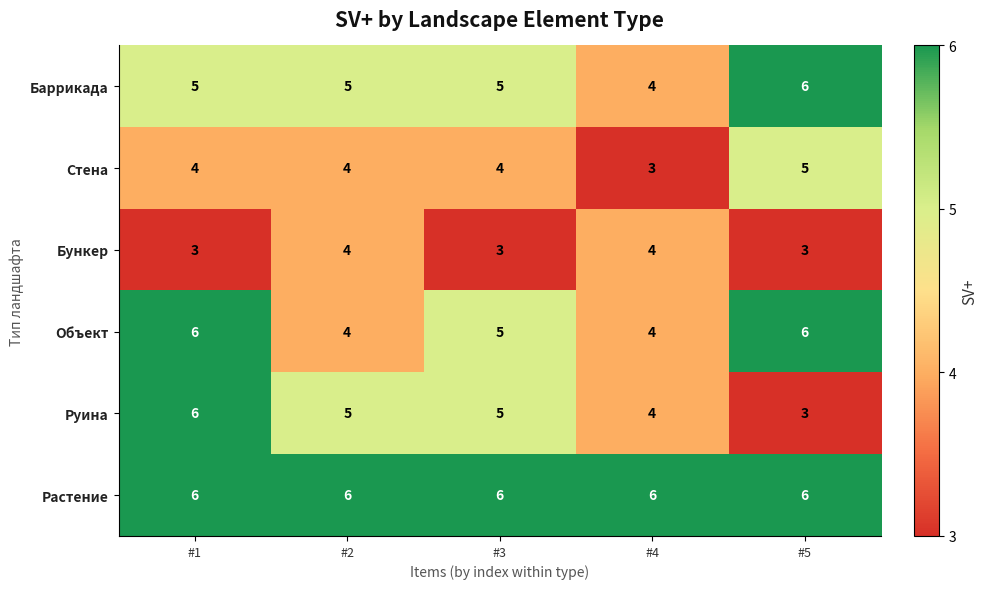

What is the spread (max minus min) of values at #3?

3